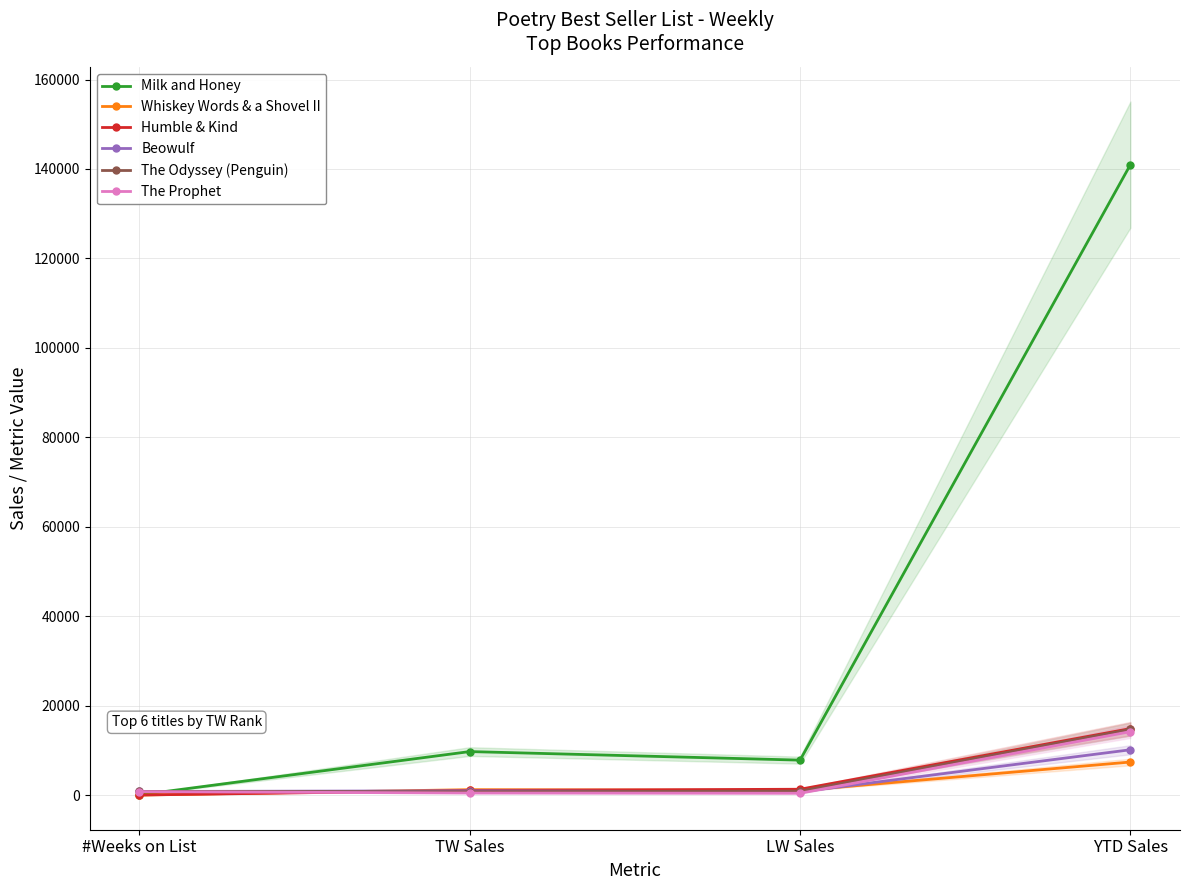

What position from the right is TW Sales?

3